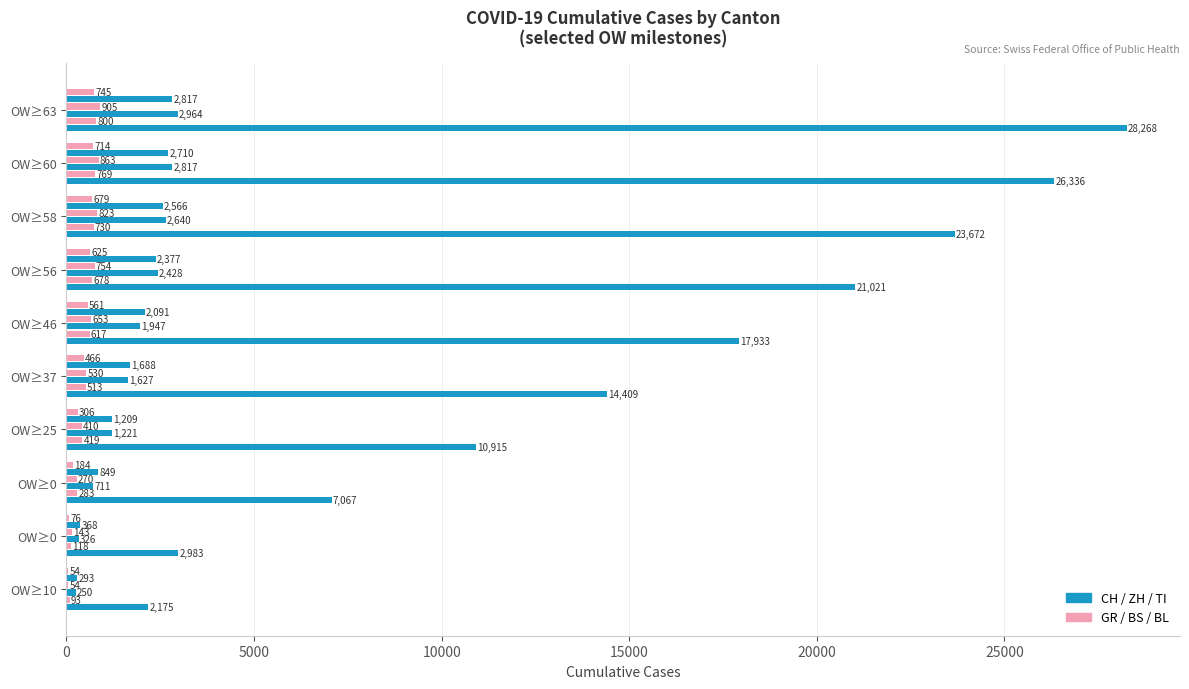

Count the number of data series in this chart.

6